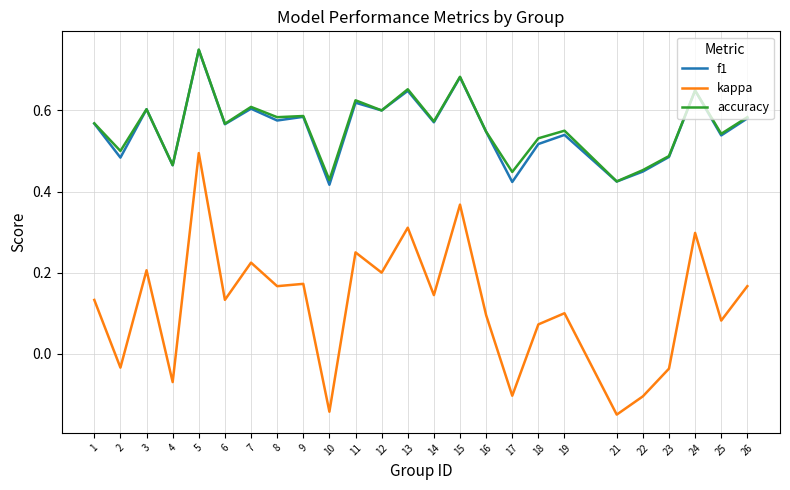

At which category does kappa reach its first local valley?

2